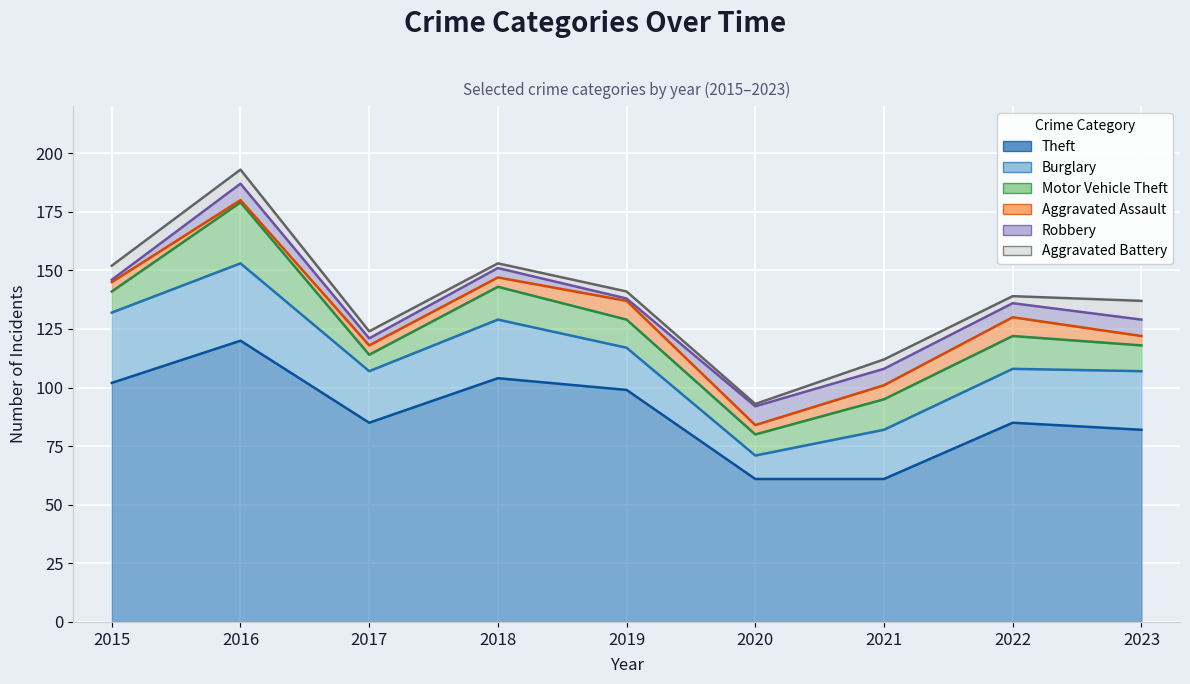

At how many categories does at least one series exceed 93?

4